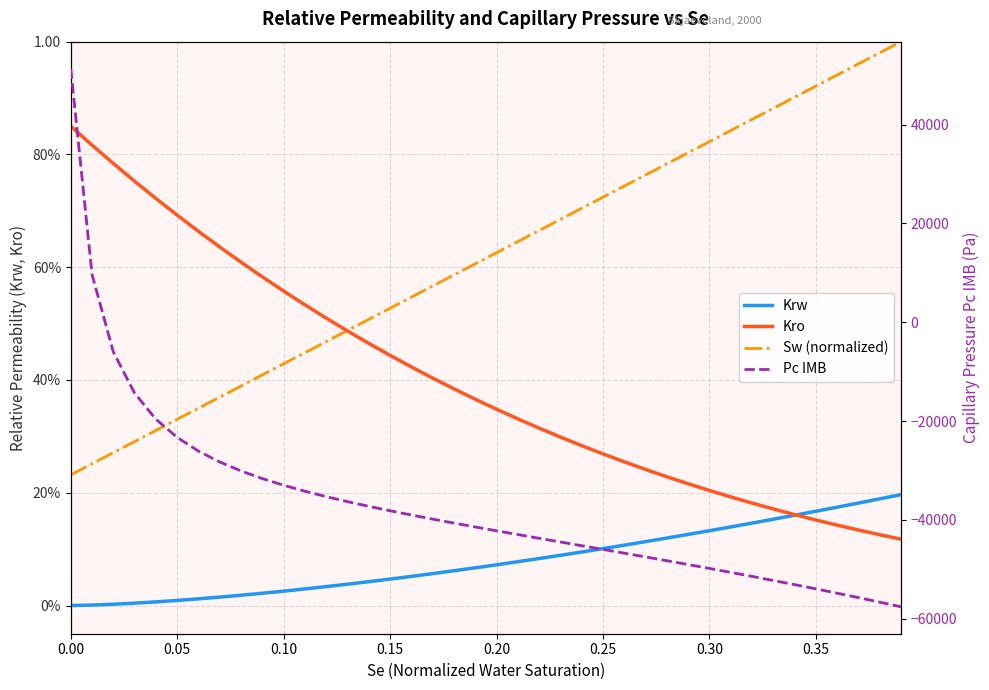

Does the chart have visible grid lines?

Yes